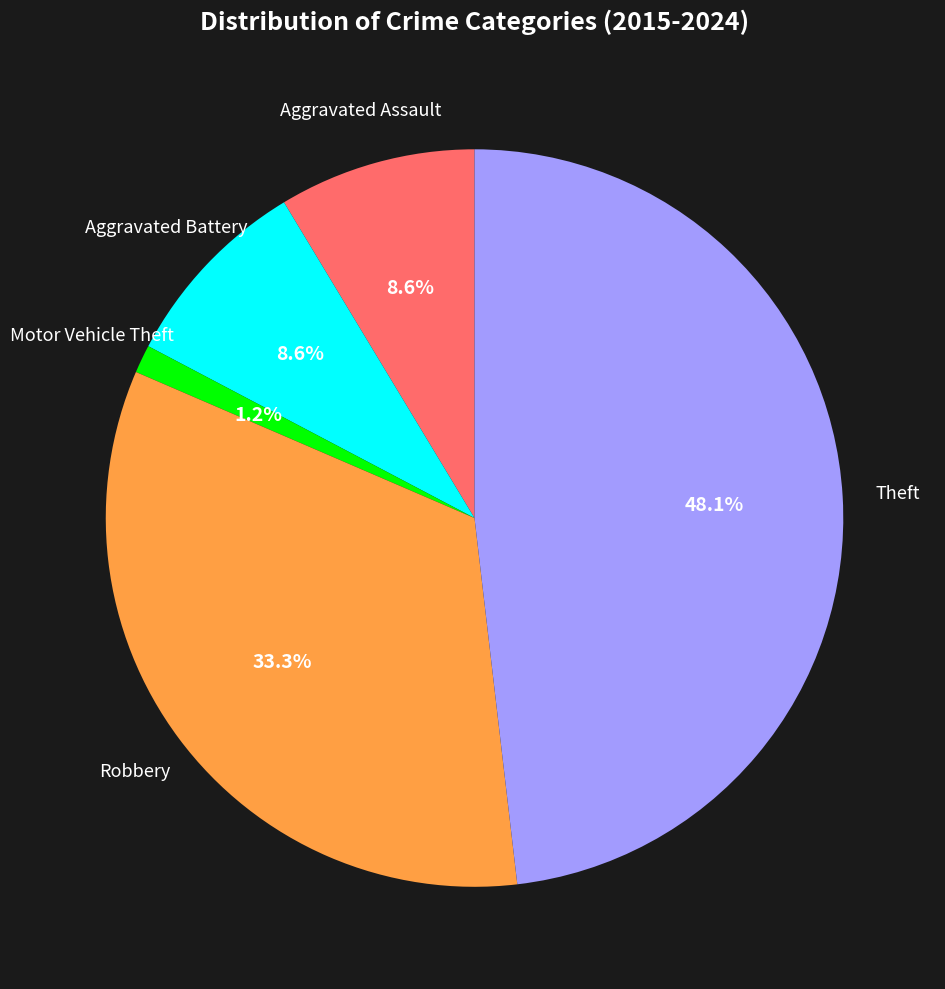

Which has a higher value, Motor Vehicle Theft or Theft?

Theft